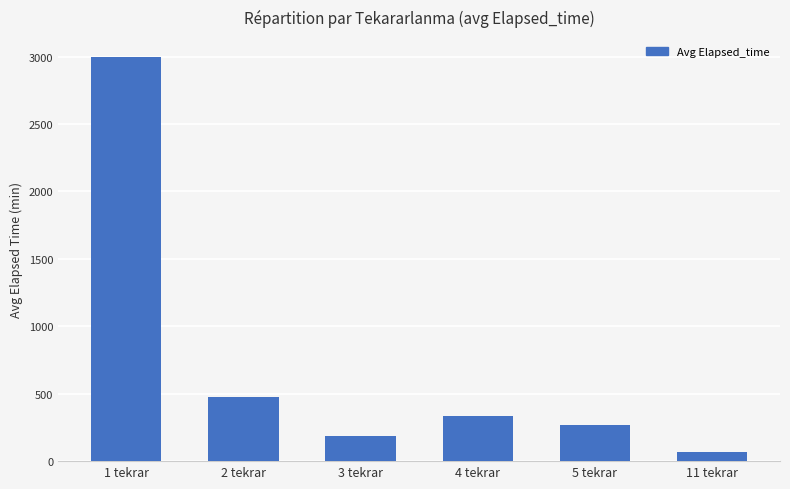

Which has a higher value, 4 tekrar or 3 tekrar?

4 tekrar